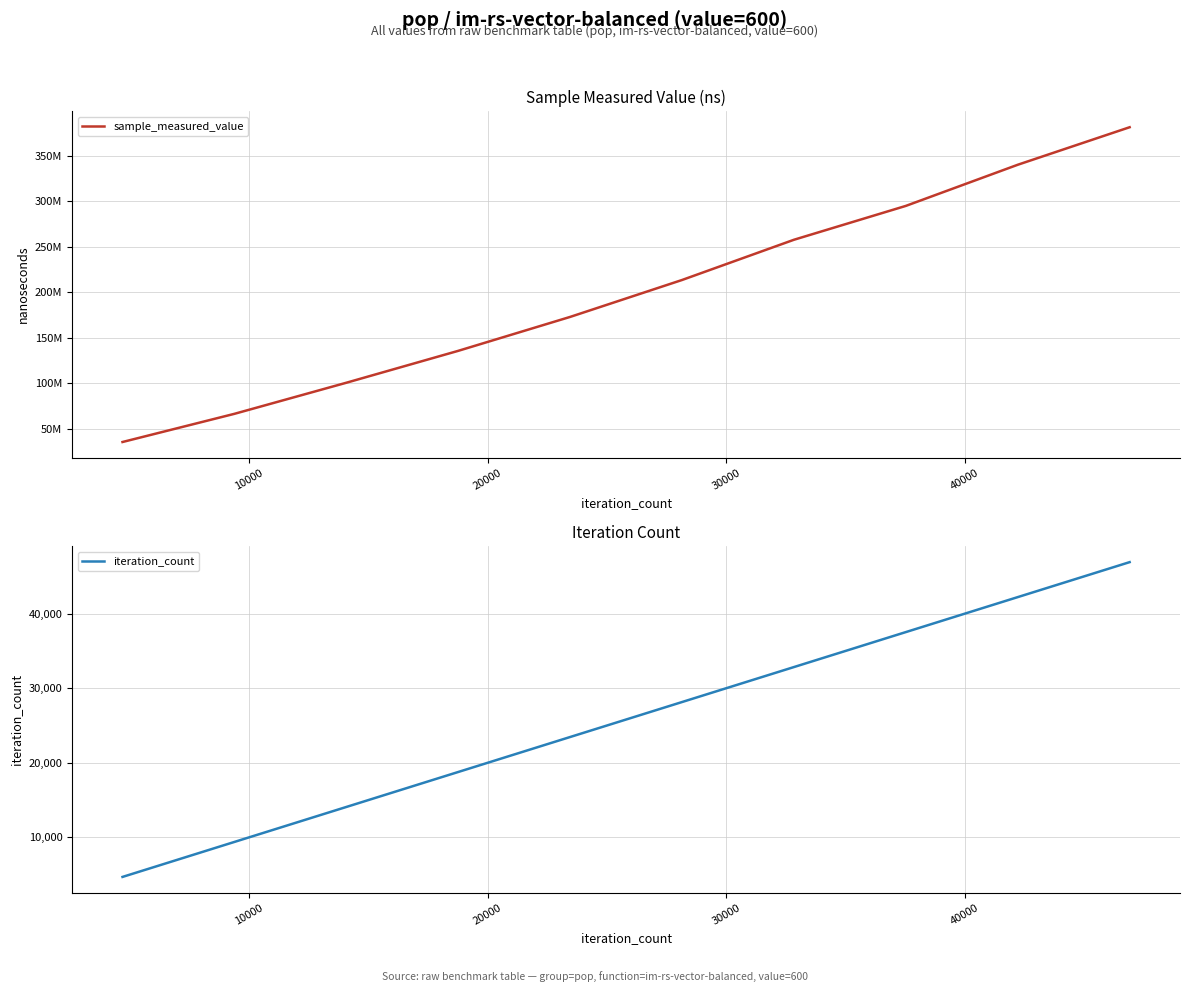

True or false: sample_measured_value and iteration_count intersect in this chart.

False